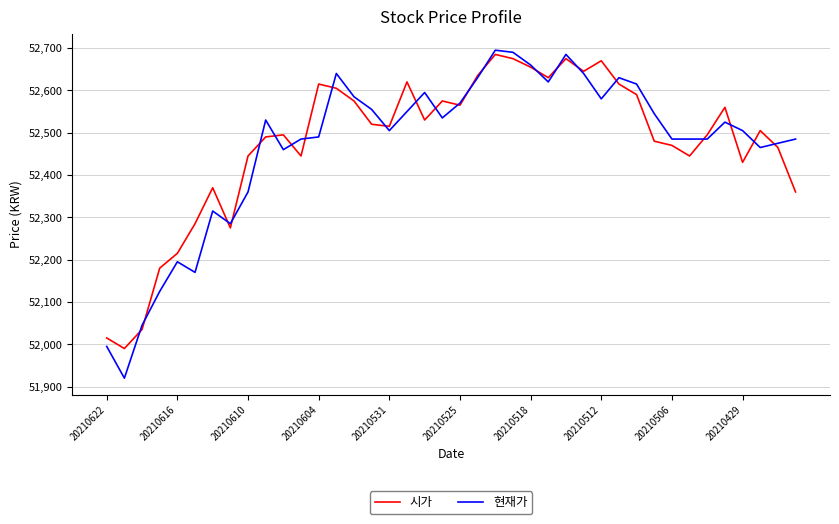

What is the minimum value for 시가?

51990